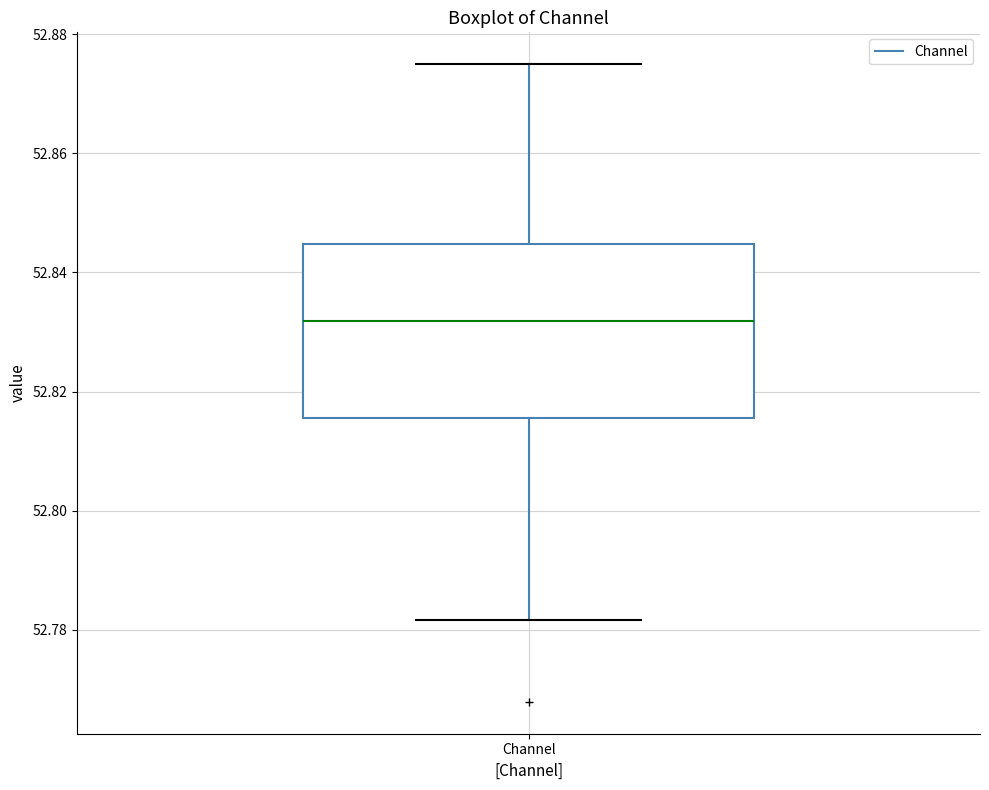

Read this box plot against the y-axis: the position of the median line, the range covered by the box, and the ends of both whiskers. The values are not printed on the chart, so give them approximately, as read against the axis.

median 52.832, box 52.816 to 52.844, whiskers 52.782 to 52.874